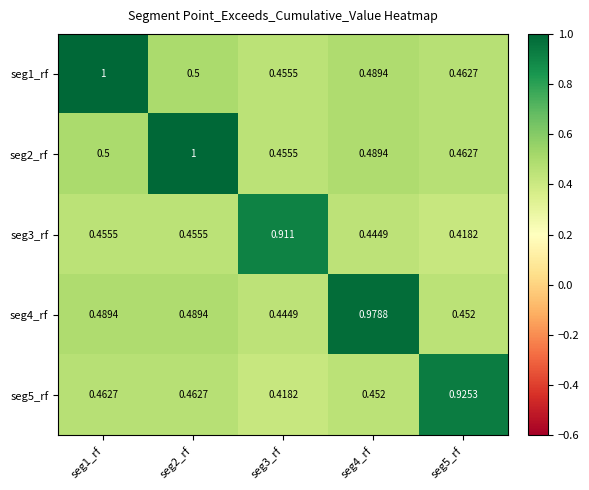

Is the value of seg1_rf at seg3_rf greater than the value of seg4_rf at seg3_rf?

Yes